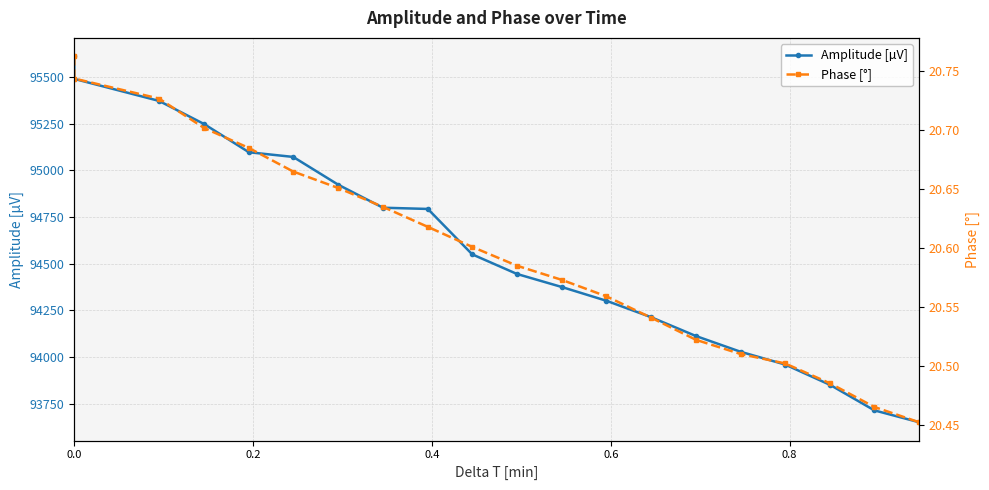

At how many categories does at least one series exceed 17223?

20